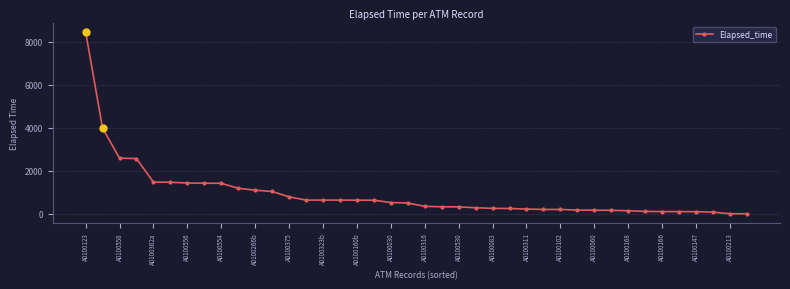

How many lines are shown in the chart?

1